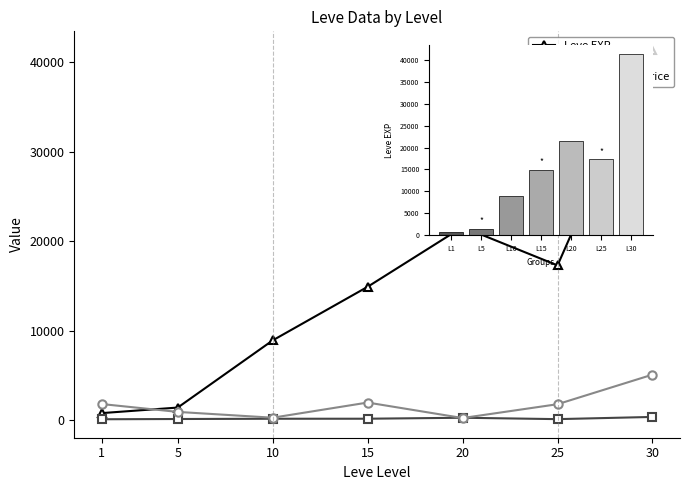

What is the value of the Leve Gil bar at the 2nd from the left?

140.0